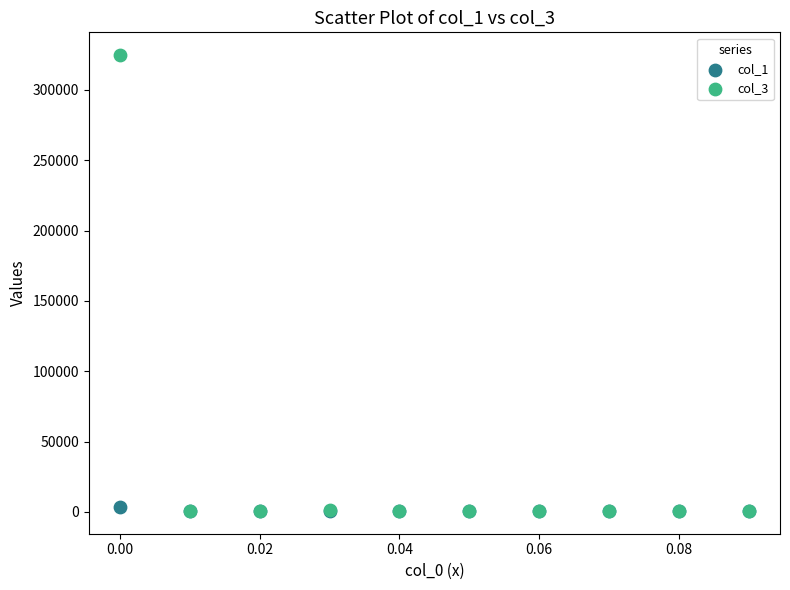

Which series contains the highest Y value?

col_3